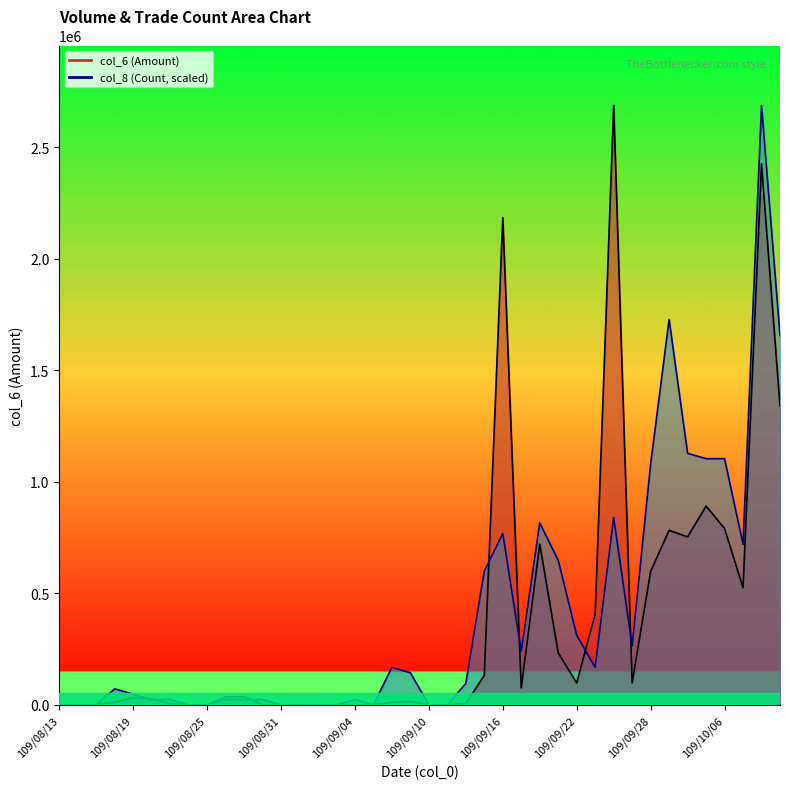

Does the chart have visible grid lines?

No